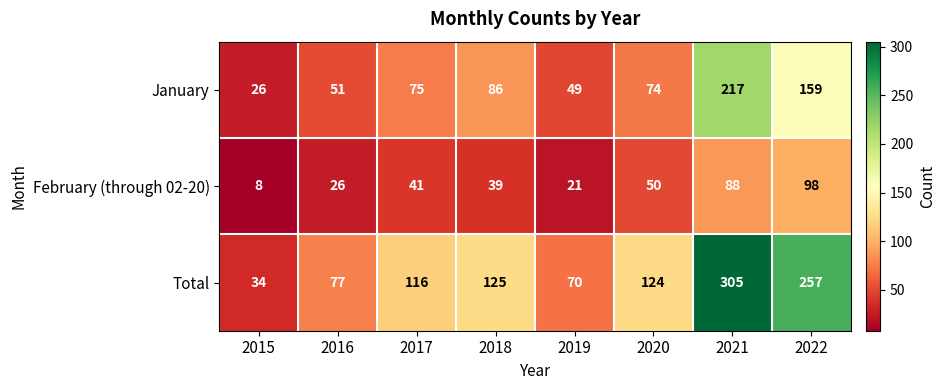

At 2016, list the series in order from smallest to largest.

February (through 02-20), January, Total